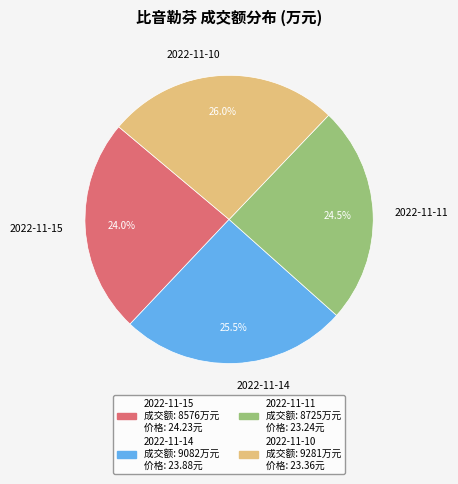

To the nearest percent, what percentage of the pie is 2022-11-10?

26%